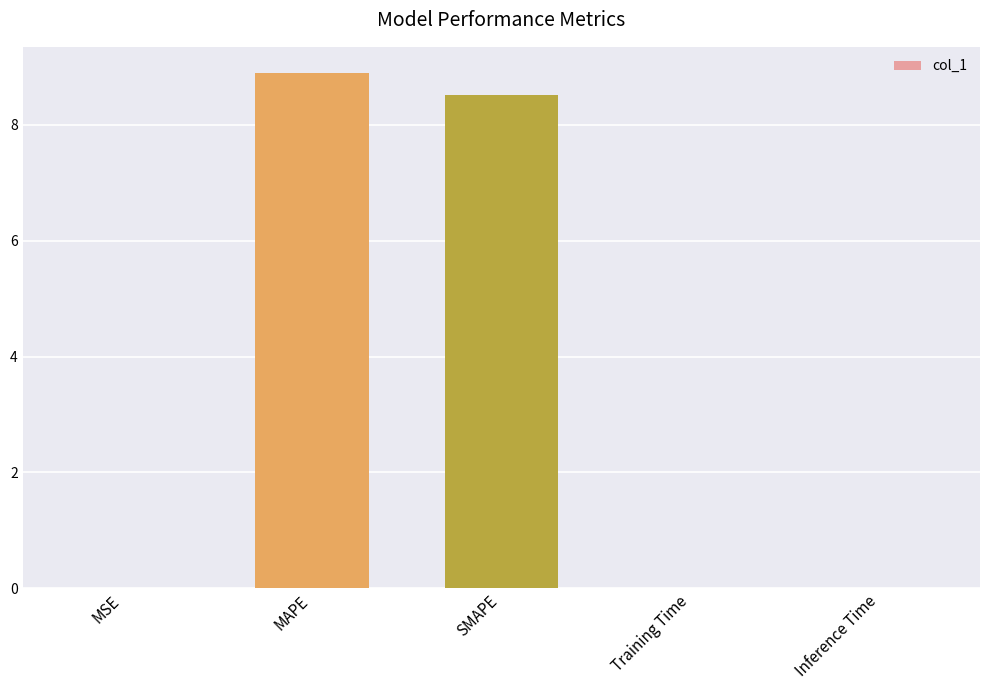

What is the sum of all values?

17.4